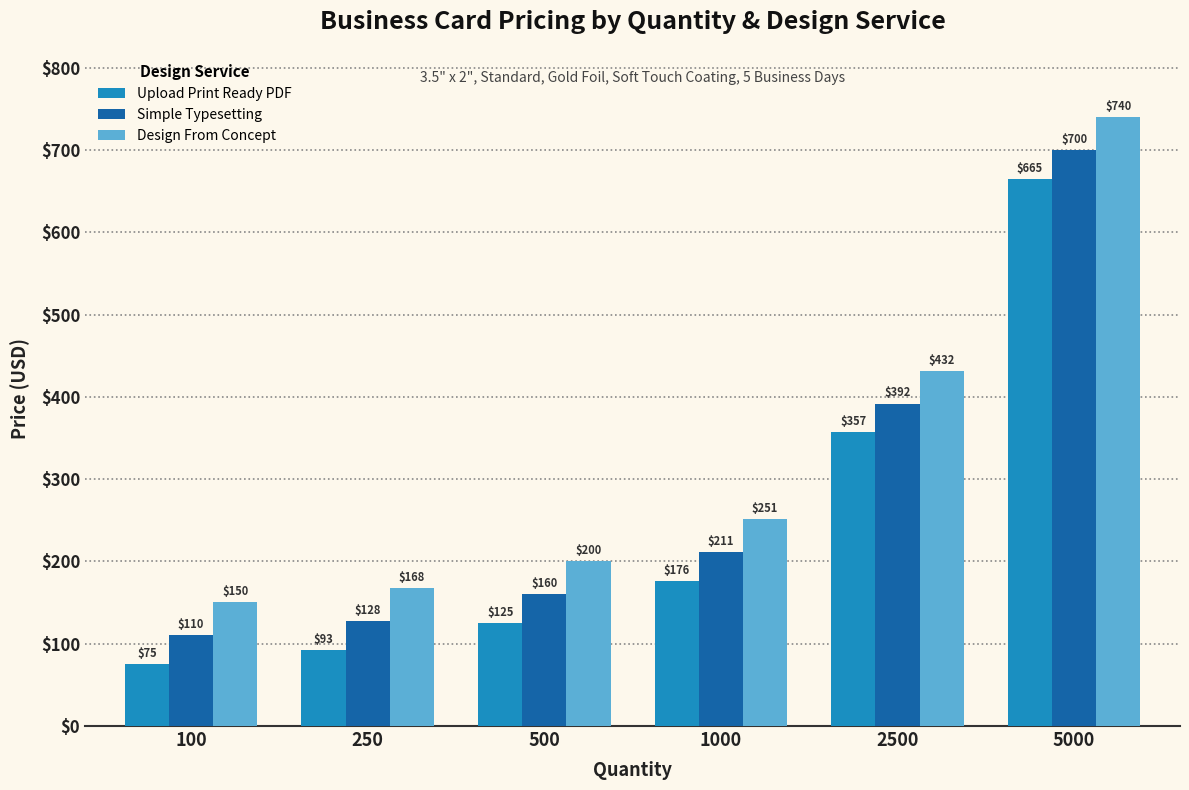

Which category has the highest value in the Upload Print Ready PDF series?

5000